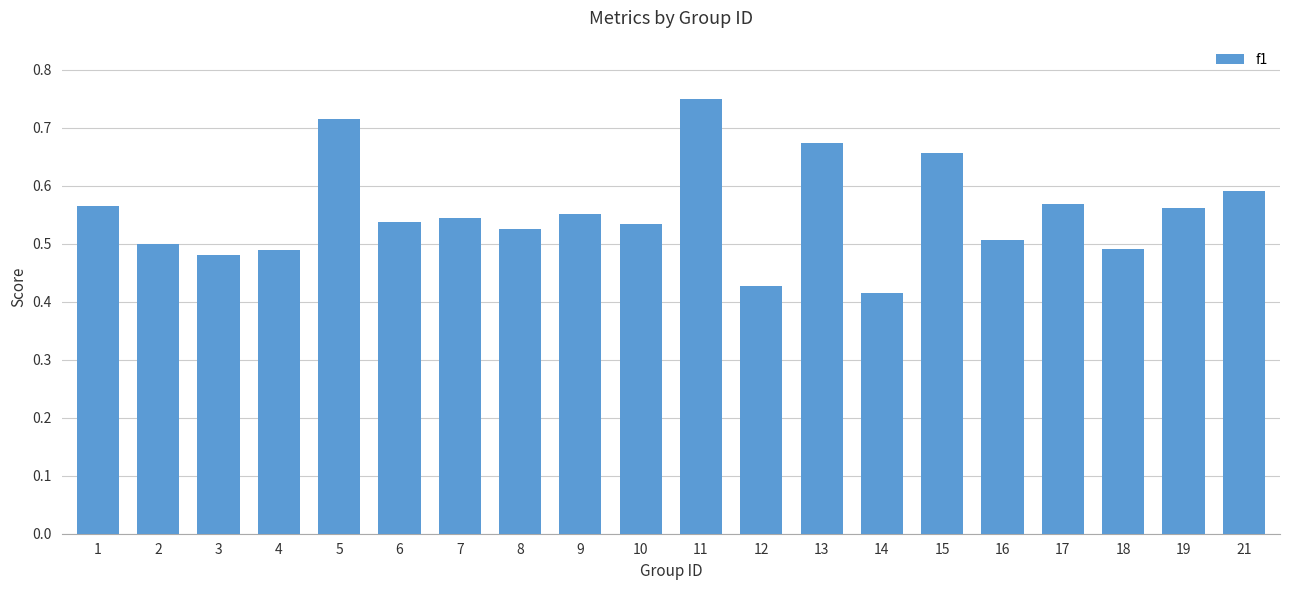

How many distinct data groups are displayed?

1